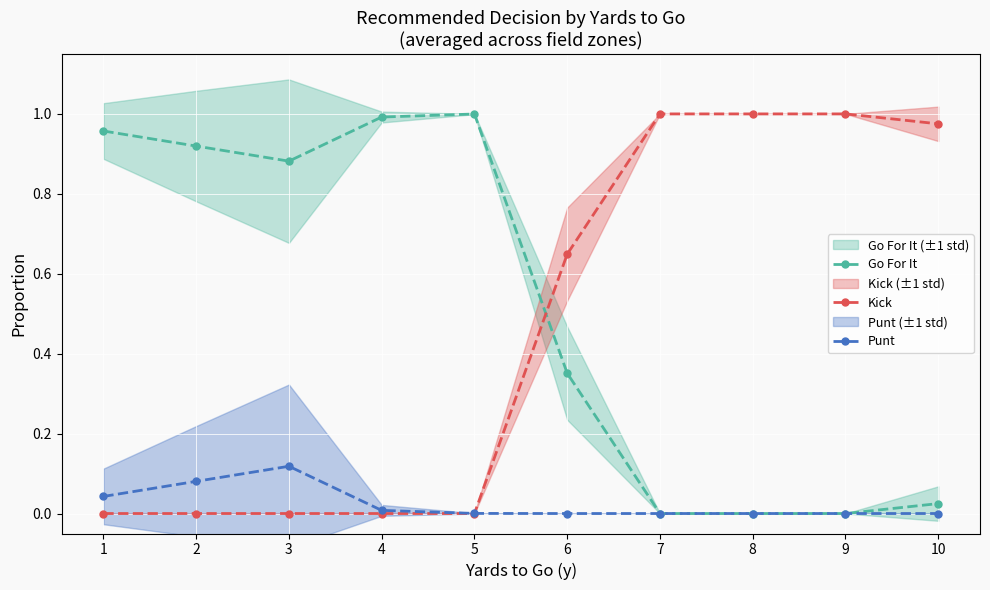

How many values in Punt are above zero?

5